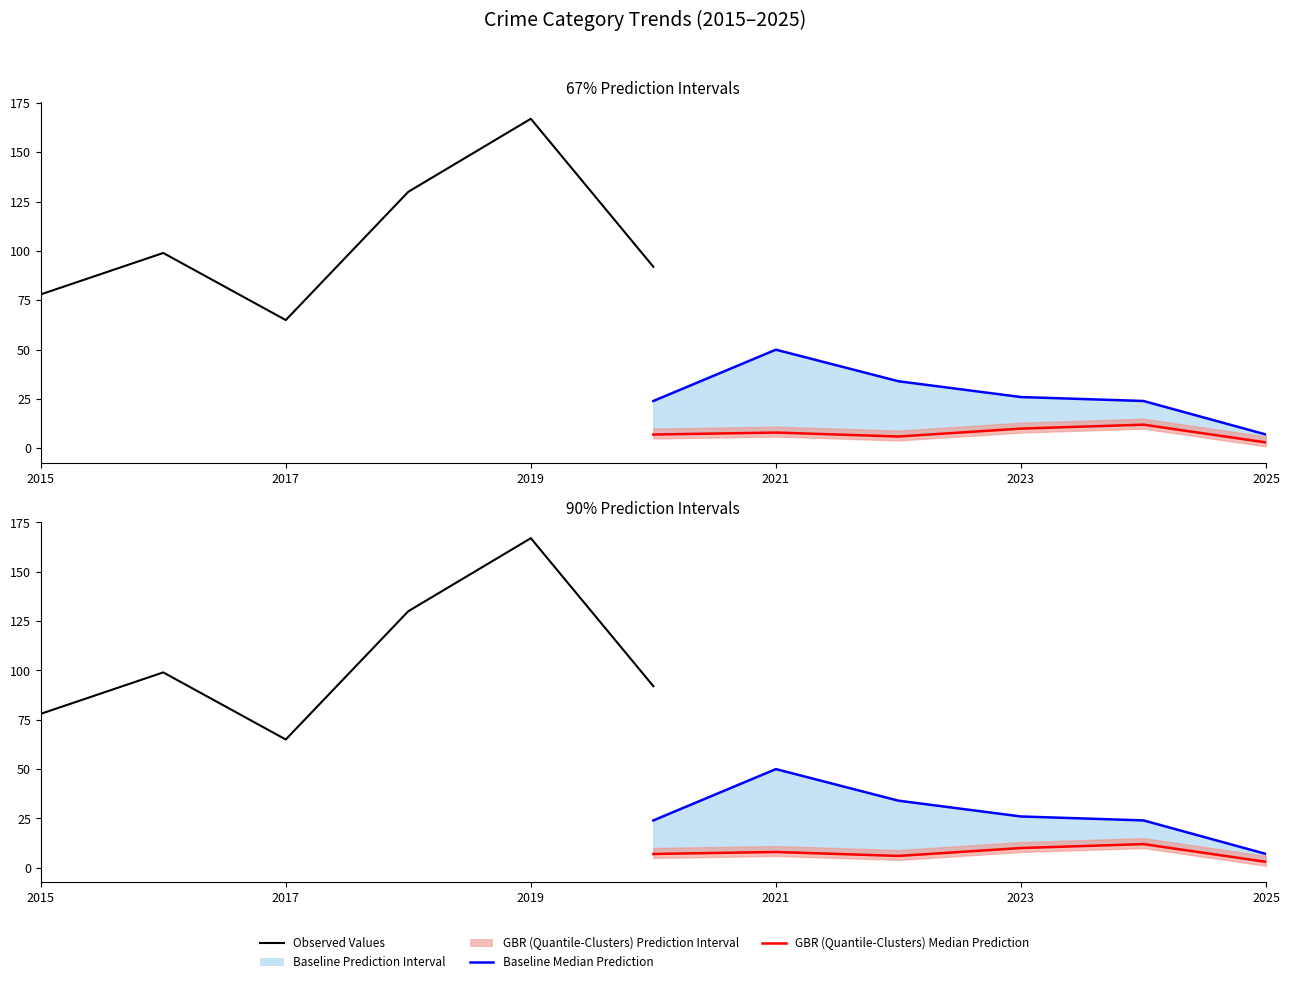

How many interior local peaks does the Baseline Median Prediction series have?

1